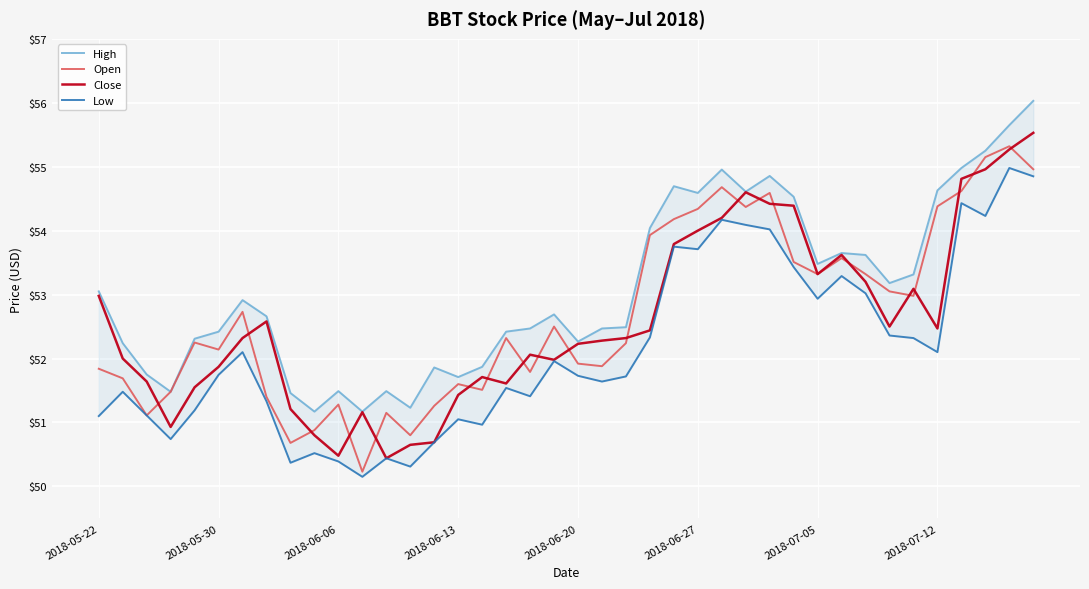

What is the maximum value for Open?

55.3